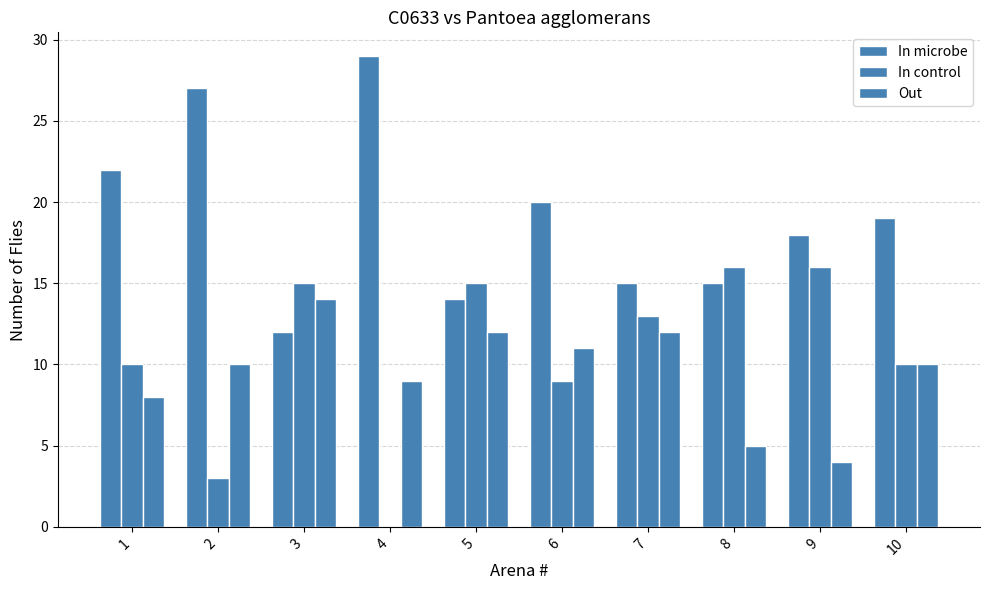

How many categories are shown in the chart?

10